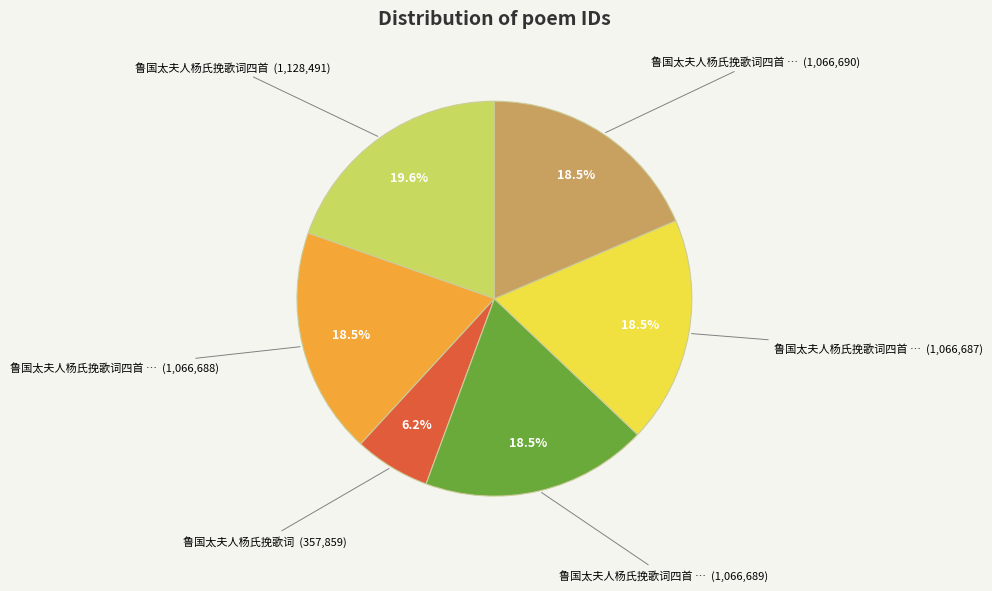

Is there any slice that represents more than half of the pie?

No